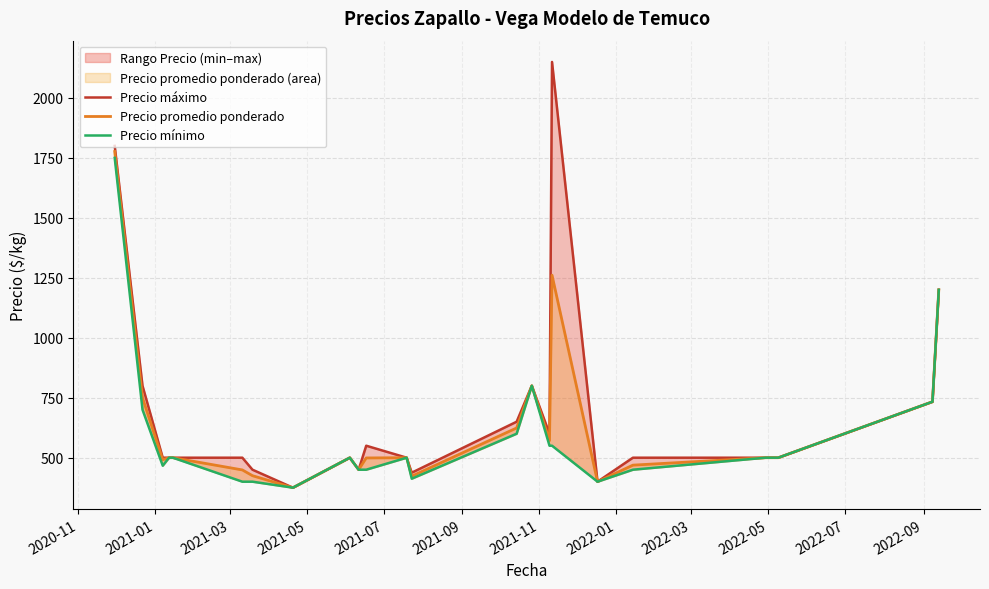

How many lines are shown in the chart?

3